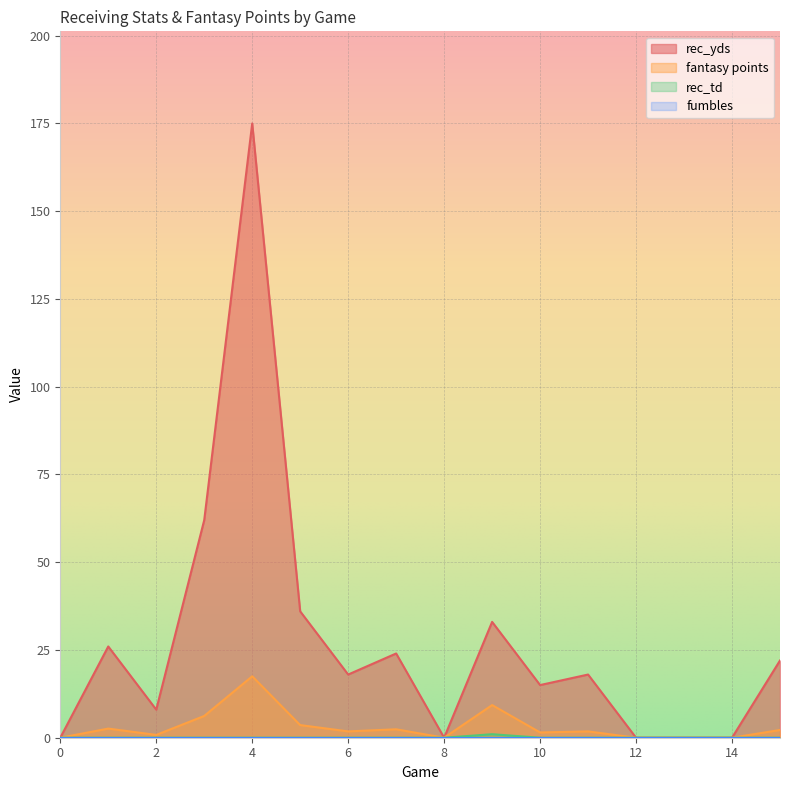

What is the value of the fantasy points point at the 2nd from the left?

2.6